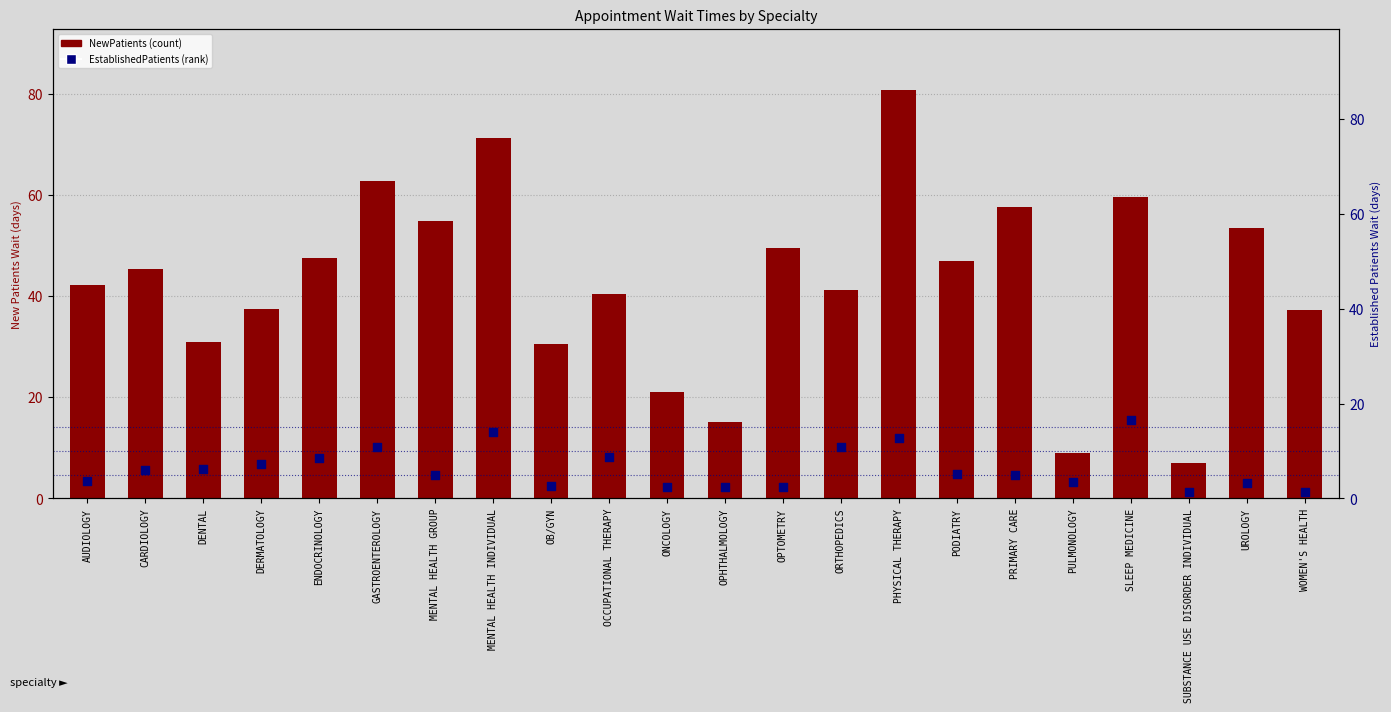

At how many categories does at least one series exceed 76?

1